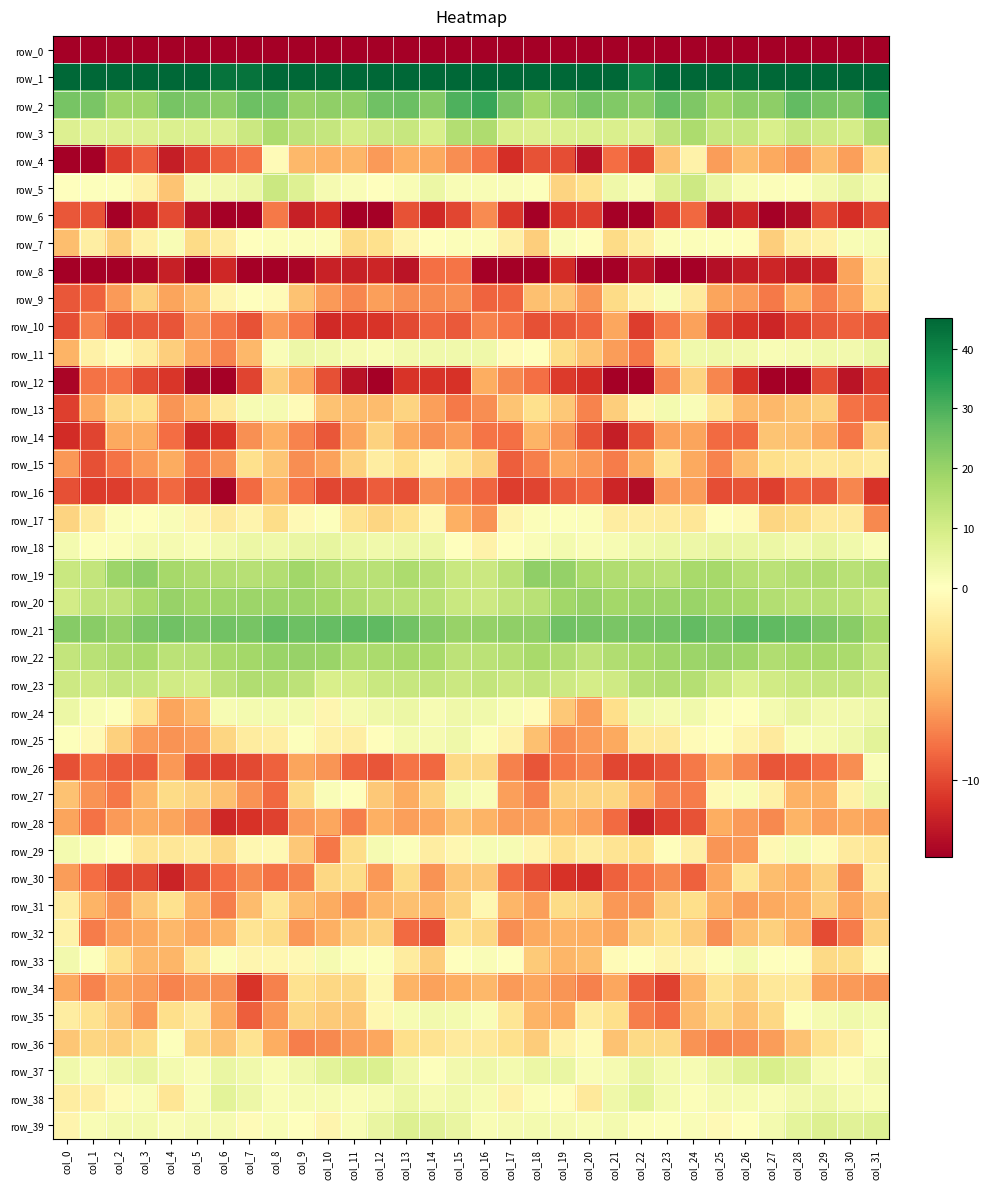

At which label does row_1 first exceed 48?

col_0